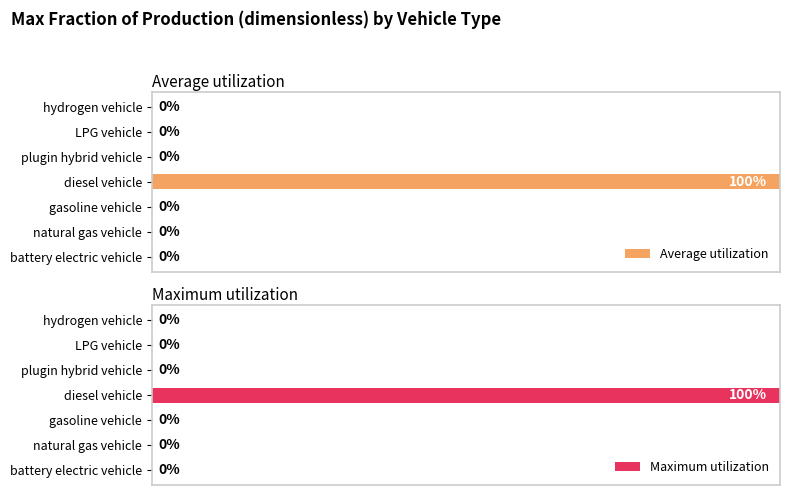

How many values in the Average utilization series exceed 0?

1